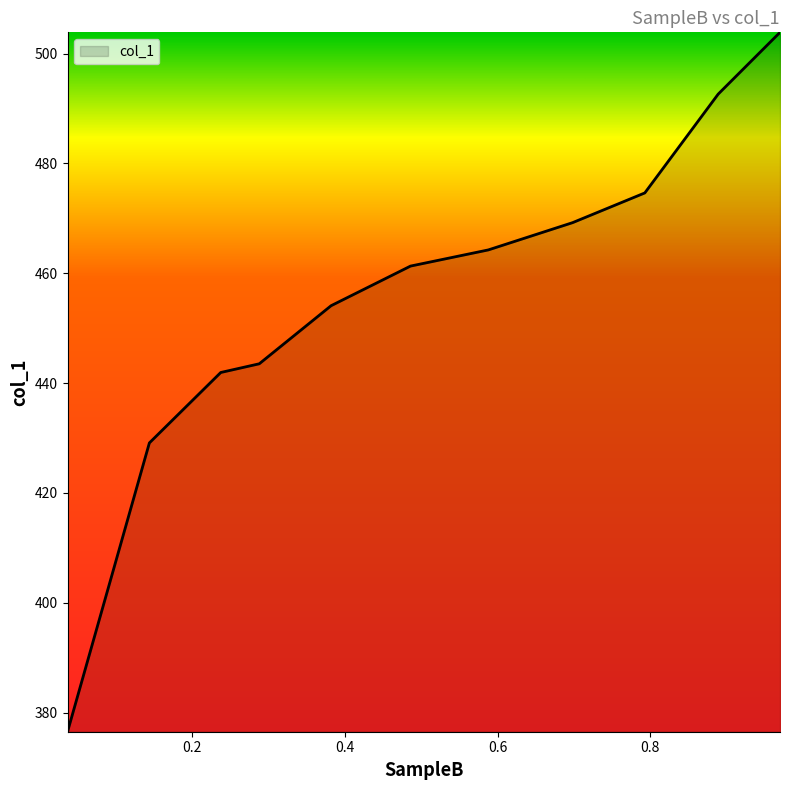

How many values exceed 461?

6